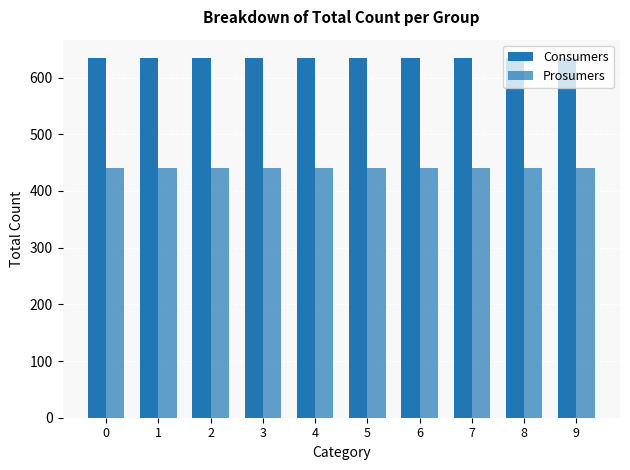

What is the average value of the Prosumers series?

440